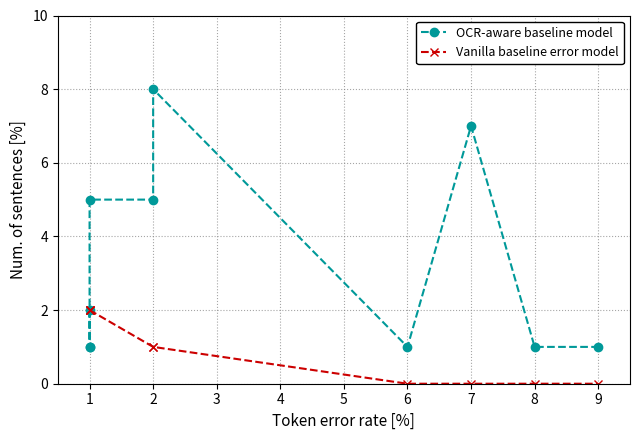

What is the total value across all series at 1?

4